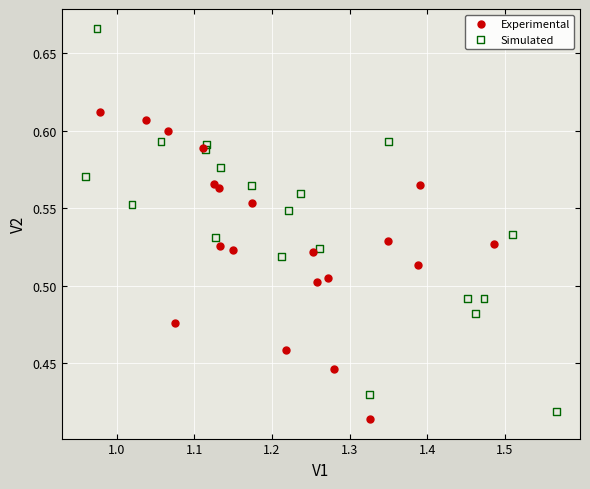

Which series contains the highest Y value?

Simulated